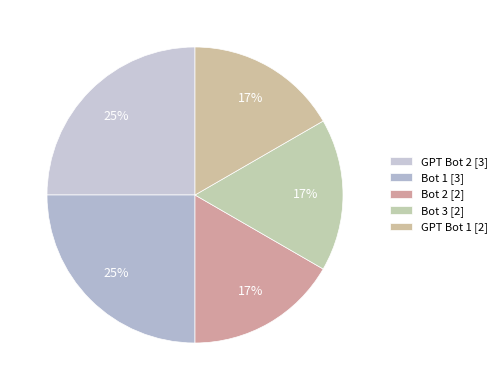

How many slices are in this pie chart?

5